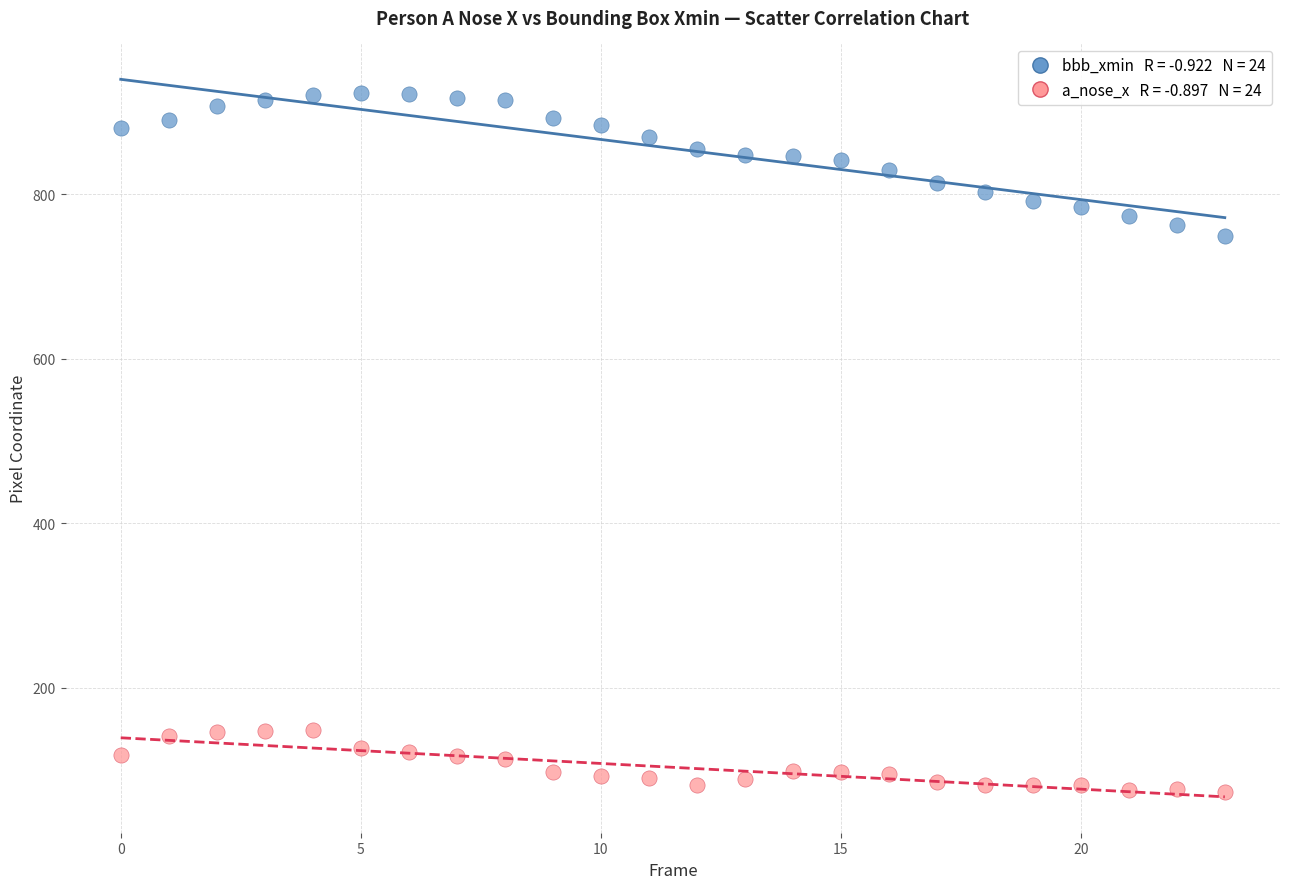

Across all data points, what is the range of Y values (max minus min)?

850